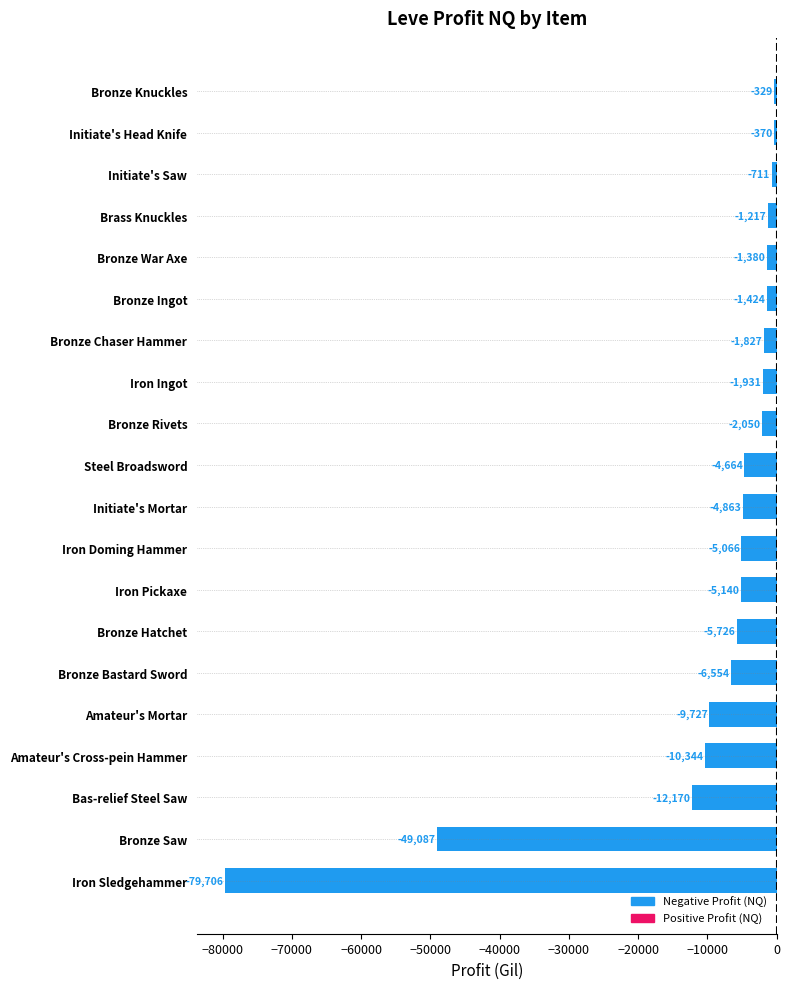

True or false: the data shows -4863.0 at Initiate's Mortar.

True